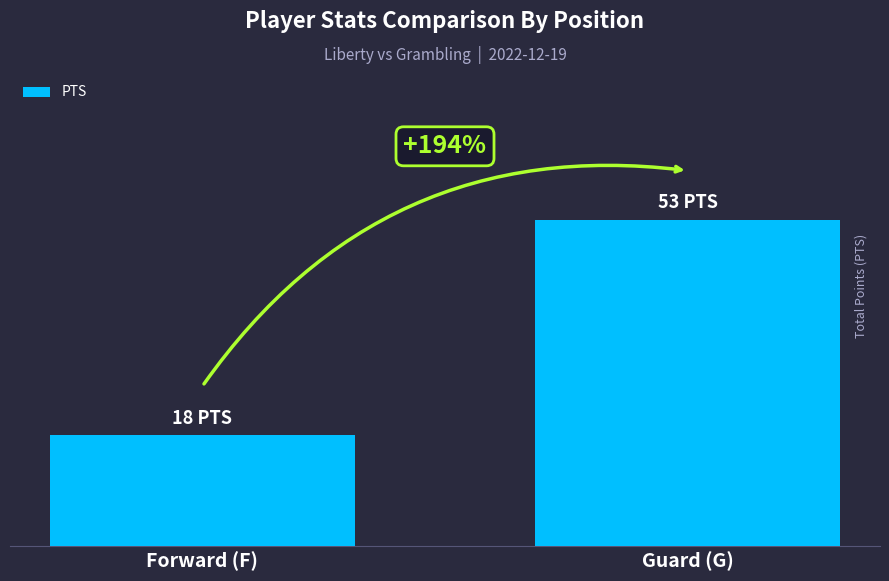

What is the greatest value displayed?

53